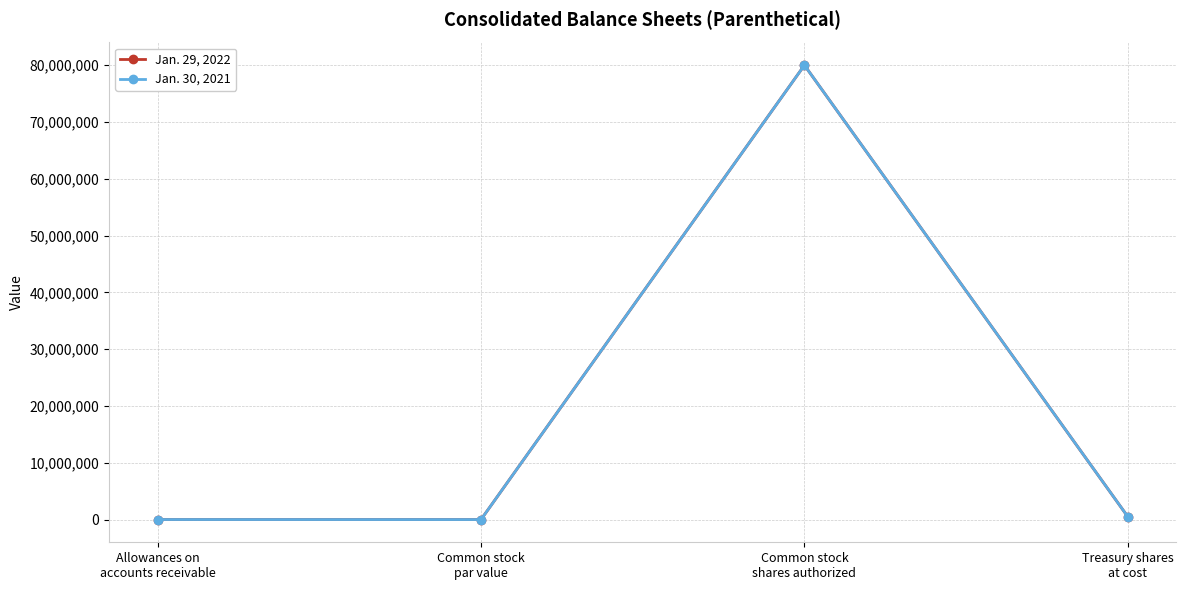

Which category has the highest value in the Jan. 29, 2022 series?

Common stock
shares authorized